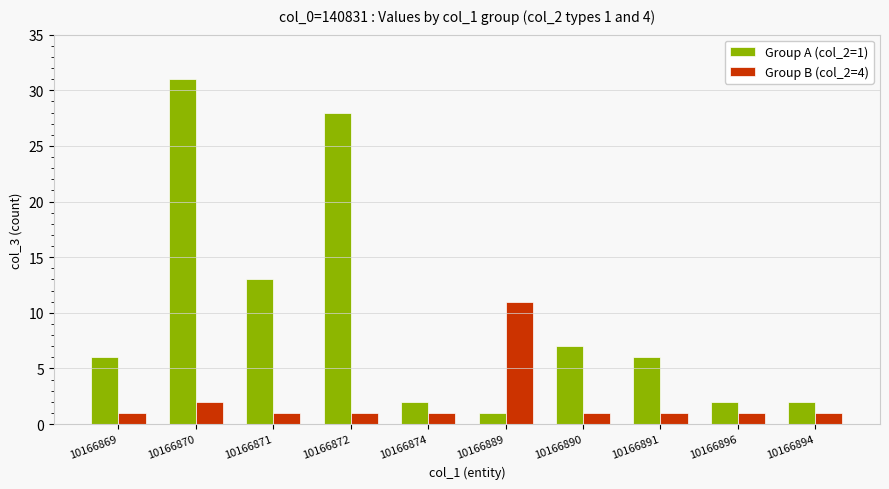

What is the maximum value shown in the chart?

31